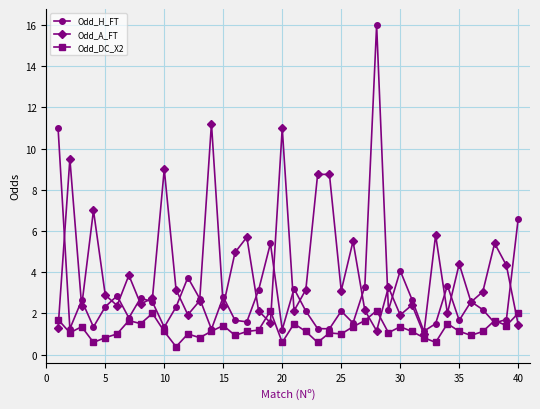

Which series has the widest spread of values?

Odd_H_FT